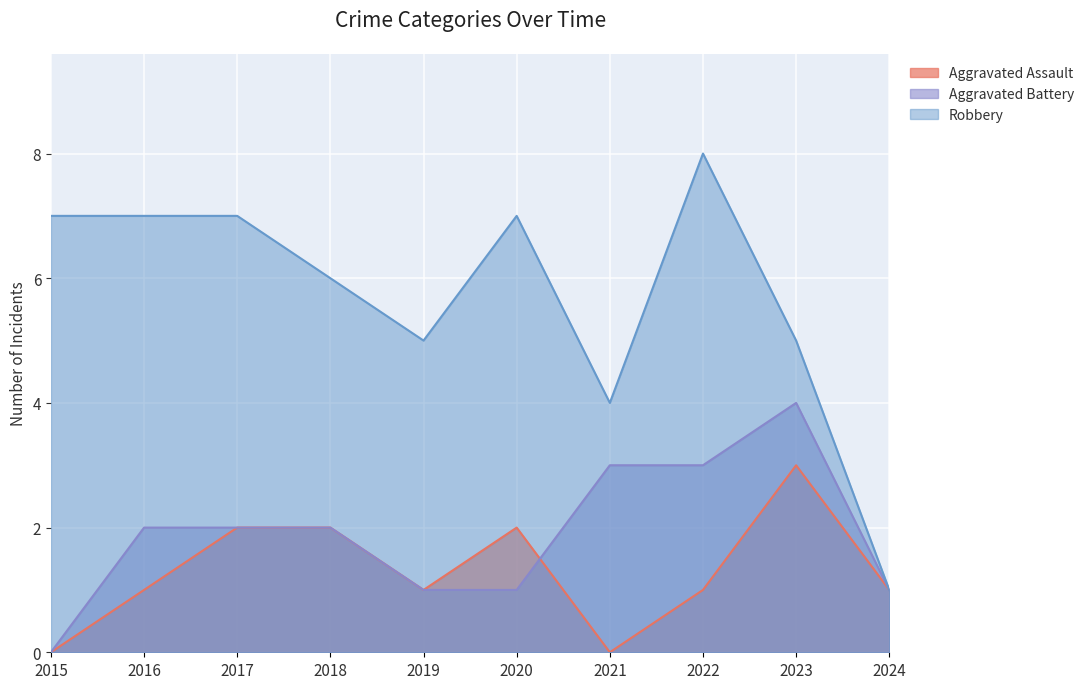

At which label does Aggravated Battery first exceed 2?

2021